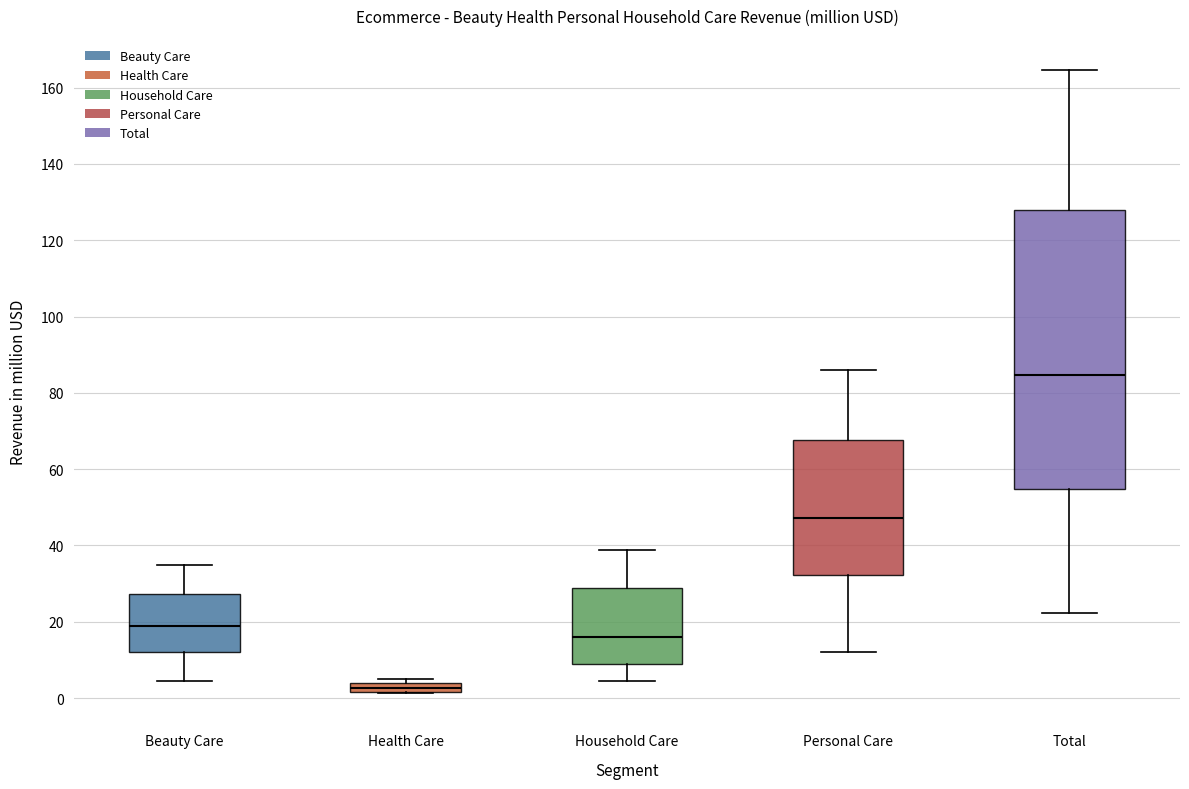

Which box has the highest median line?

Total